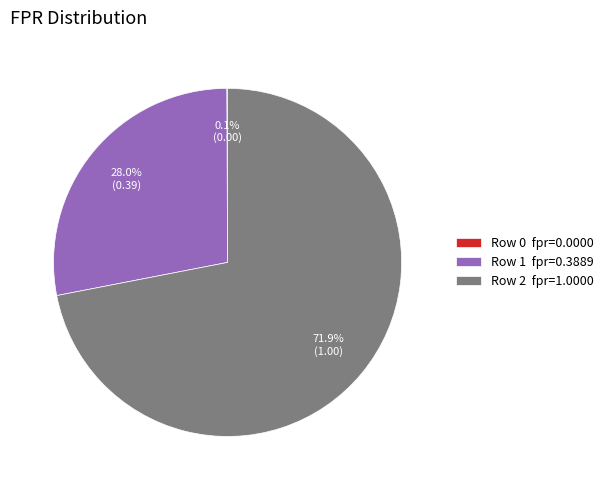

Is the sum of Row 1 fpr=0.3889 and Row 2 fpr=1.0000 greater than half?

Yes